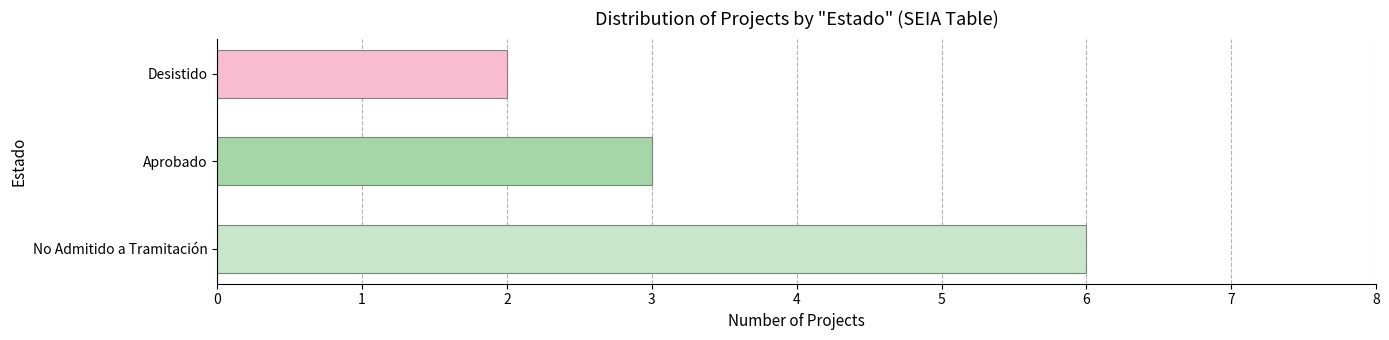

Reading top to bottom, extract all data points from this chart.

Desistido=2	Aprobado=3	No Admitido a Tramitación=6